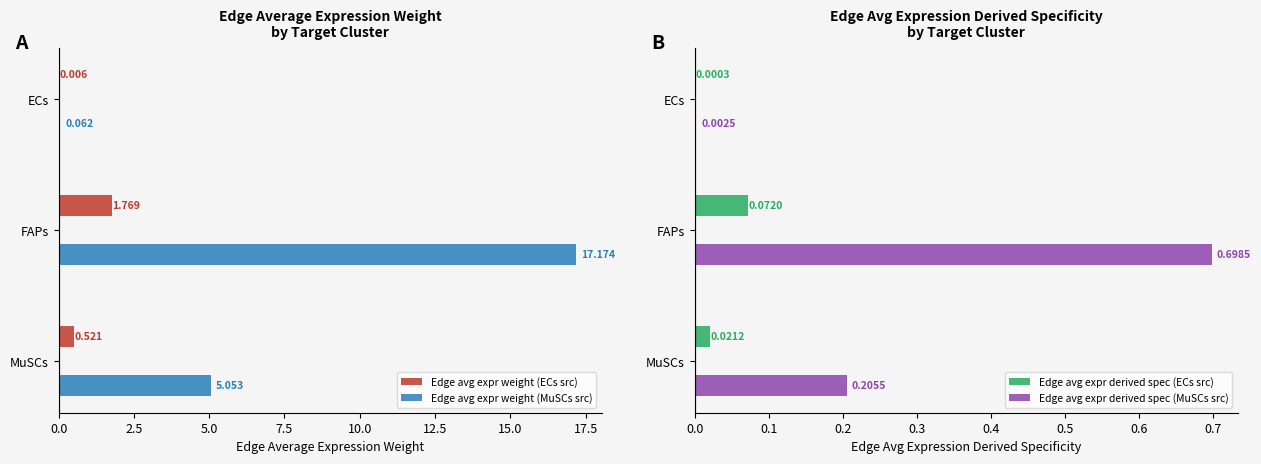

Where is Edge avg expr weight (MuSCs src) nearest to the value 8?

MuSCs